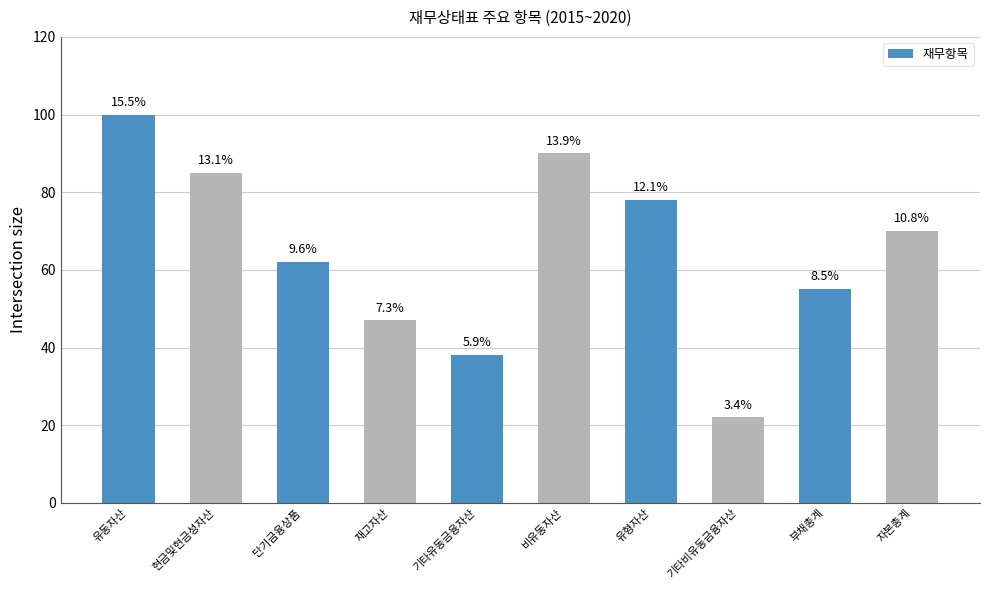

Does the chart contain stacked bars?

No